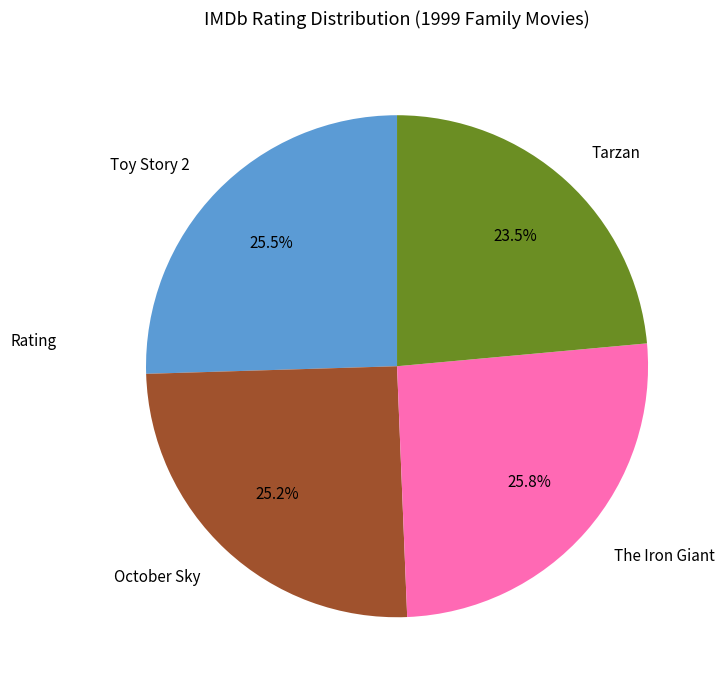

Is it true that October Sky is 25% of the pie?

True